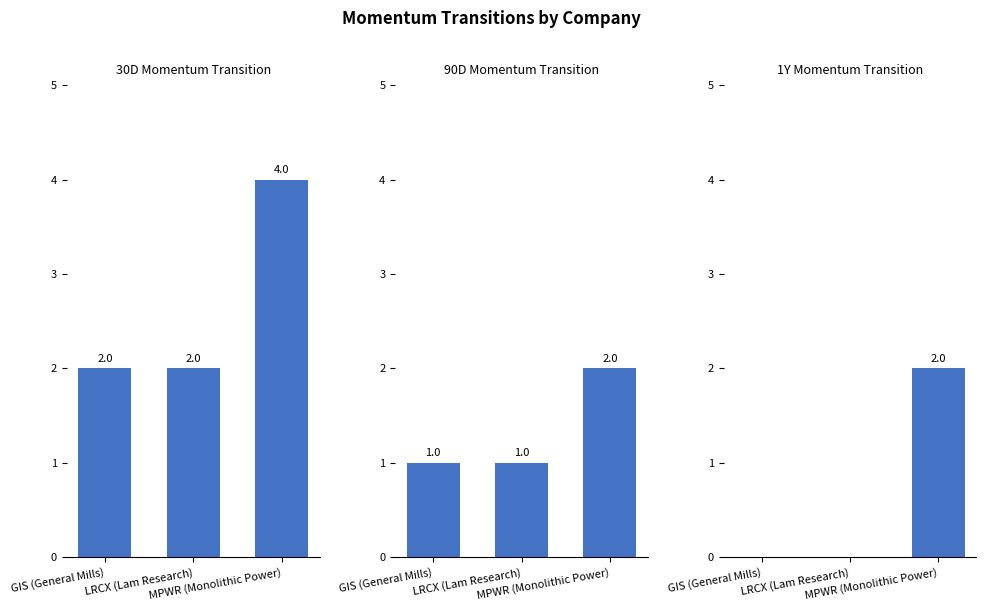

List the series in order of their overall mean, lowest first.

1Y Momentum Transition, 90D Momentum Transition, 30D Momentum Transition